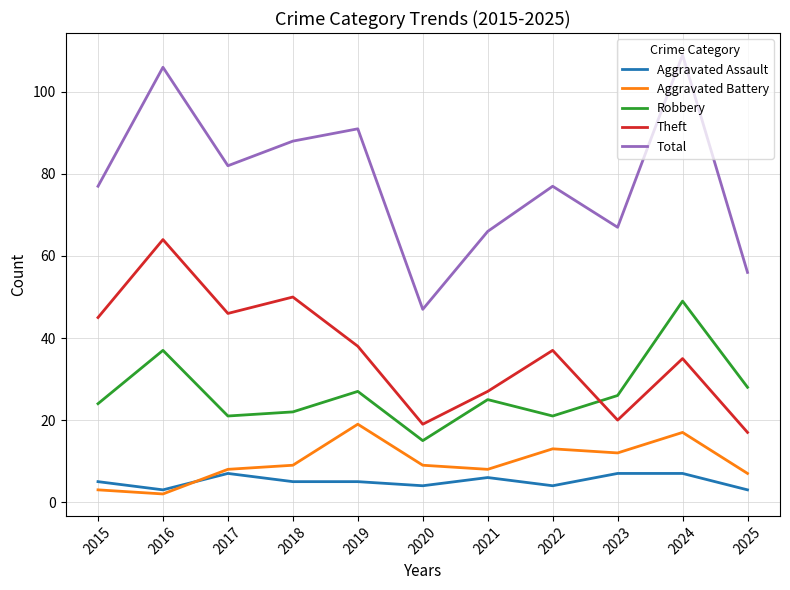

True or false: Aggravated Battery and Theft cross at least once.

False